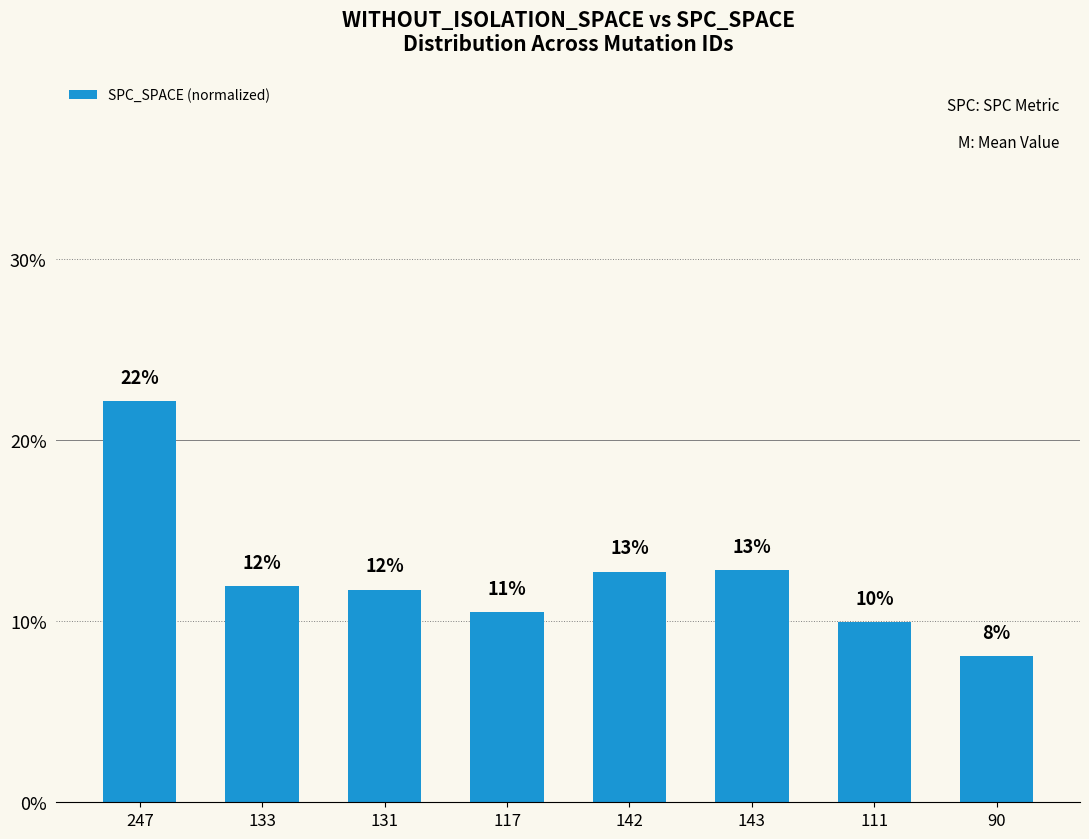

Reading left to right, extract all data points from this chart.

22.2	11.9	11.8	10.5	12.7	12.8	10.0	8.1